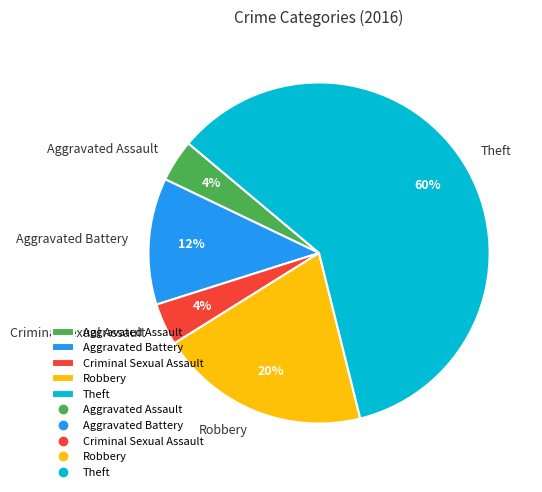

Is the sum of Criminal Sexual Assault and Theft greater than half?

Yes